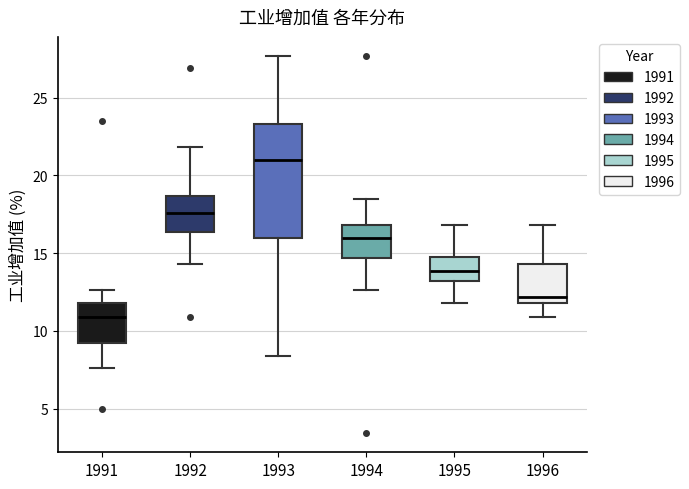

Reading left to right, transcribe this box plot: for each box, give where its median line is, the range the box spans, and where its two whiskers end, as read against the y-axis. The values are not printed on the chart, so give them approximately, as read against the axis.

1991: median 11.0, box 9.0 to 12.0, whiskers 7.5 to 12.5
1992: median 17.5, box 16.5 to 18.5, whiskers 14.5 to 22.0
1993: median 21.0, box 16.0 to 23.5, whiskers 8.5 to 27.5
1994: median 16.0, box 14.5 to 17.0, whiskers 12.5 to 18.5
1995: median 14.0, box 13.0 to 14.5, whiskers 12.0 to 17.0
1996: median 12.0 (just above the box's lower edge), box 12.0 to 14.5, whiskers 11.0 to 17.0